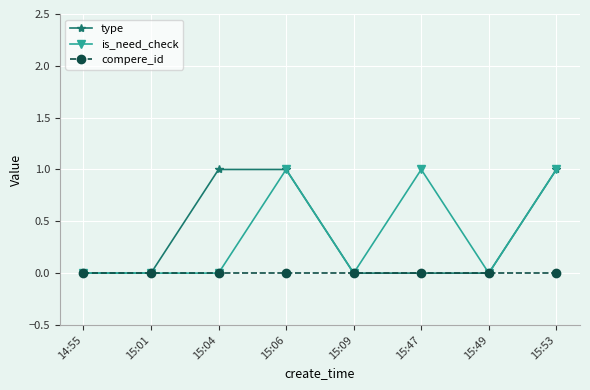

What is the label of the 2nd point from the right?

15:49